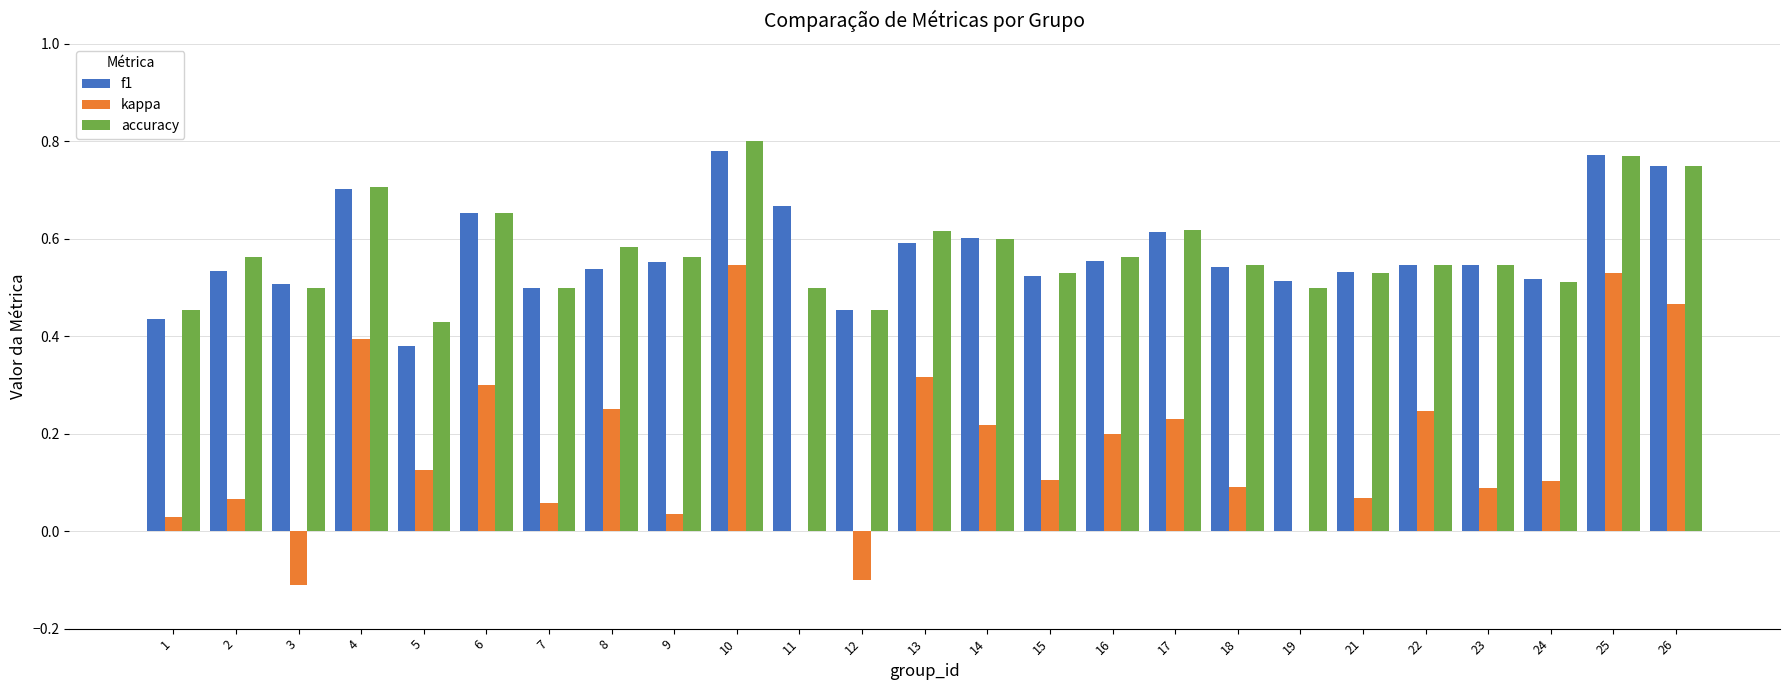

What is the sum of the kappa values at 26 and 4?

0.9